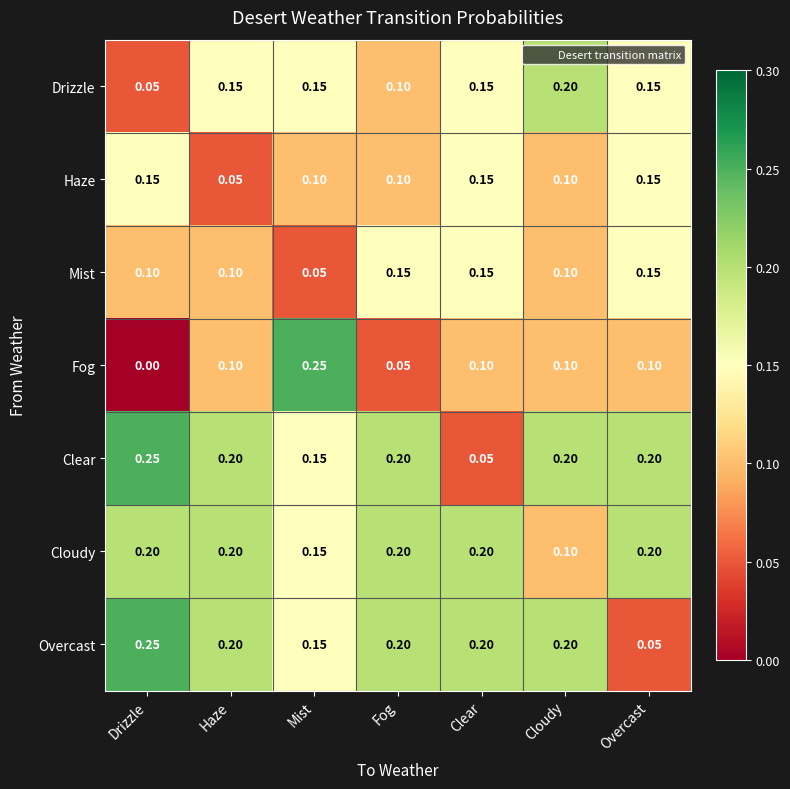

Where is Drizzle nearest to the value 0?

Drizzle